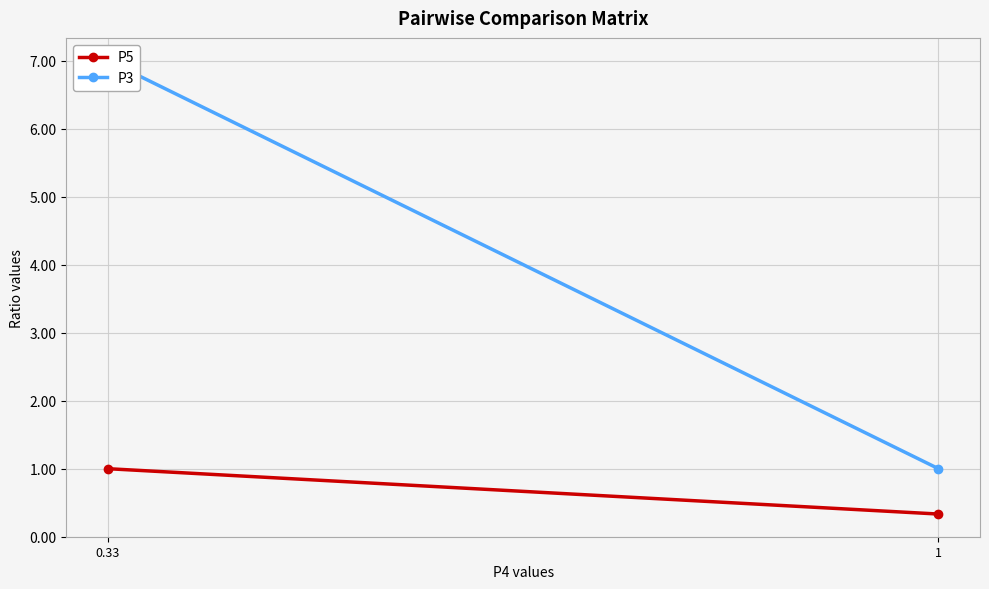

The value of P3 at 0.33 is 7.0. True or false?

True